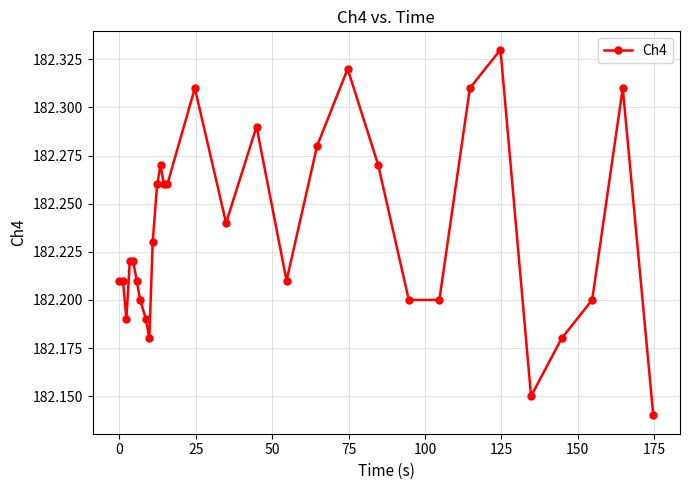

True or false: there are more than 1 points higher than both neighbors.

True